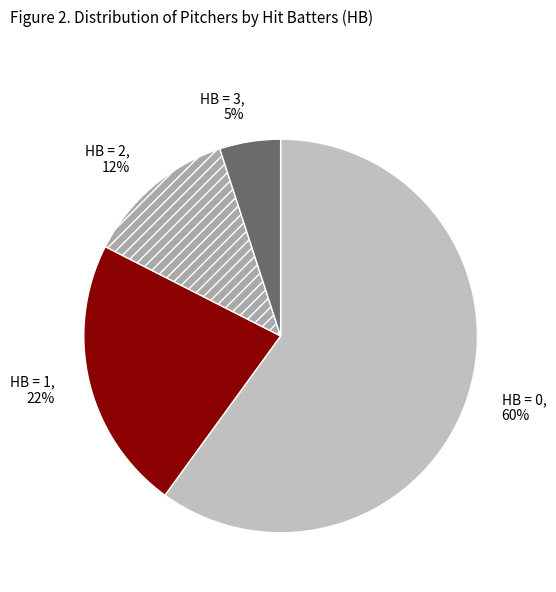

True or false: HB = 1 accounts for 35% of the total.

False